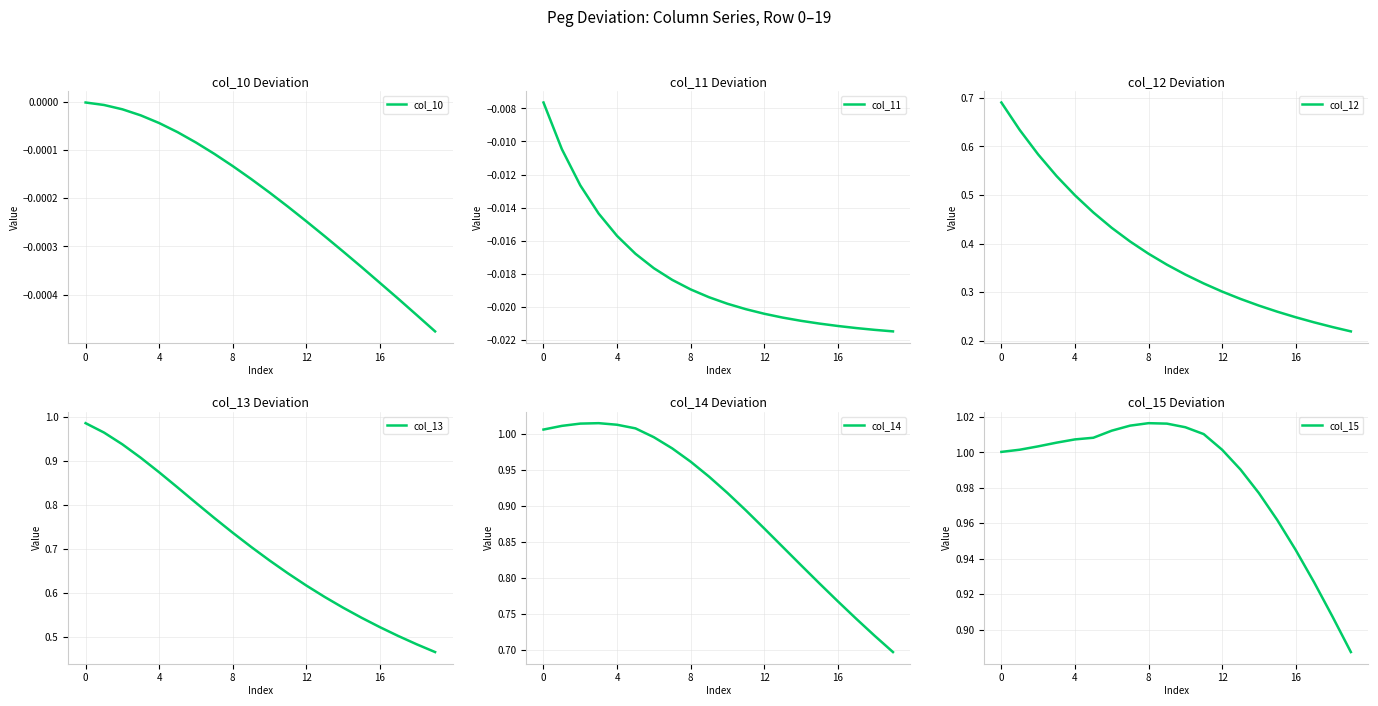

Reading right to left, list all the values displayed in this chart.

col_10: -0.0	-0.0	-0.0	-0.0	-0.0	-0.0	-0.0	-0.0	-0.0	-0.0	-0.0	-0.0	-0.0	-0.0	-0.0	-0.0	-0.0	-0.0	-0.0	-0.0
col_11: -0.0	-0.0	-0.0	-0.0	-0.0	-0.0	-0.0	-0.0	-0.0	-0.0	-0.0	-0.0	-0.0	-0.0	-0.0	-0.0	-0.0	-0.0	-0.0	-0.0
col_12: 0.2	0.2	0.2	0.2	0.3	0.3	0.3	0.3	0.3	0.3	0.4	0.4	0.4	0.4	0.5	0.5	0.5	0.6	0.6	0.7
col_13: 0.5	0.5	0.5	0.5	0.5	0.6	0.6	0.6	0.6	0.7	0.7	0.7	0.8	0.8	0.8	0.9	0.9	0.9	1.0	1.0
col_14: 0.7	0.7	0.7	0.8	0.8	0.8	0.8	0.9	0.9	0.9	0.9	1.0	1.0	1.0	1.0	1.0	1.0	1.0	1.0	1.0
col_15: 0.9	0.9	0.9	0.9	1.0	1.0	1.0	1.0	1.0	1.0	1.0	1.0	1.0	1.0	1.0	1.0	1.0	1.0	1.0	1.0